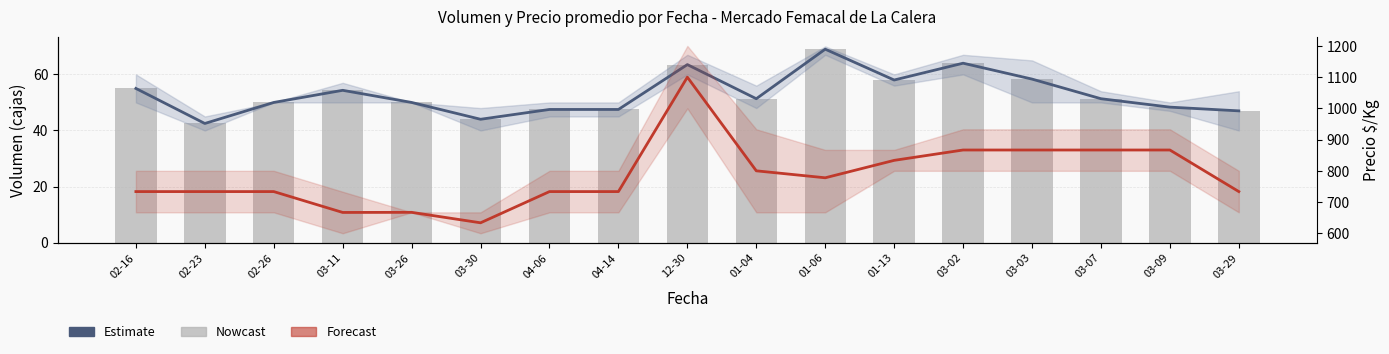

What is the smallest value displayed?

42.5